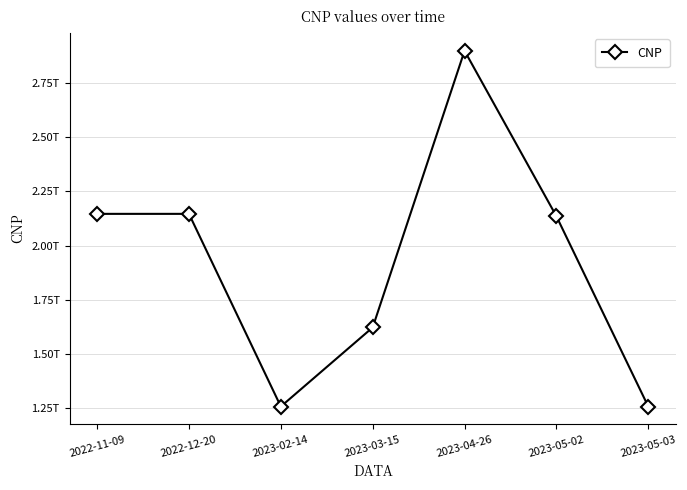

Is this an area chart (filled region under the line)?

No